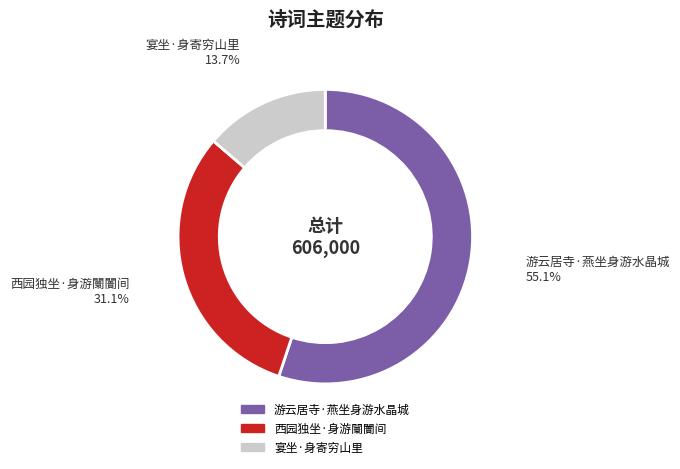

Which slice is the smallest?

宴坐·身寄穷山里